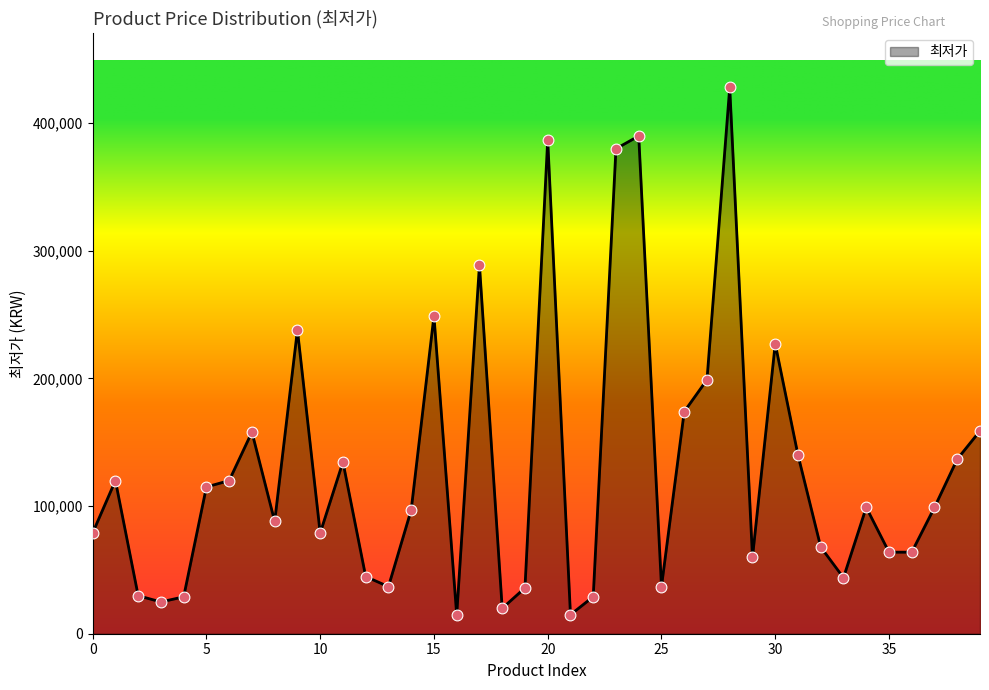

What is the maximum value shown in the chart?

428000